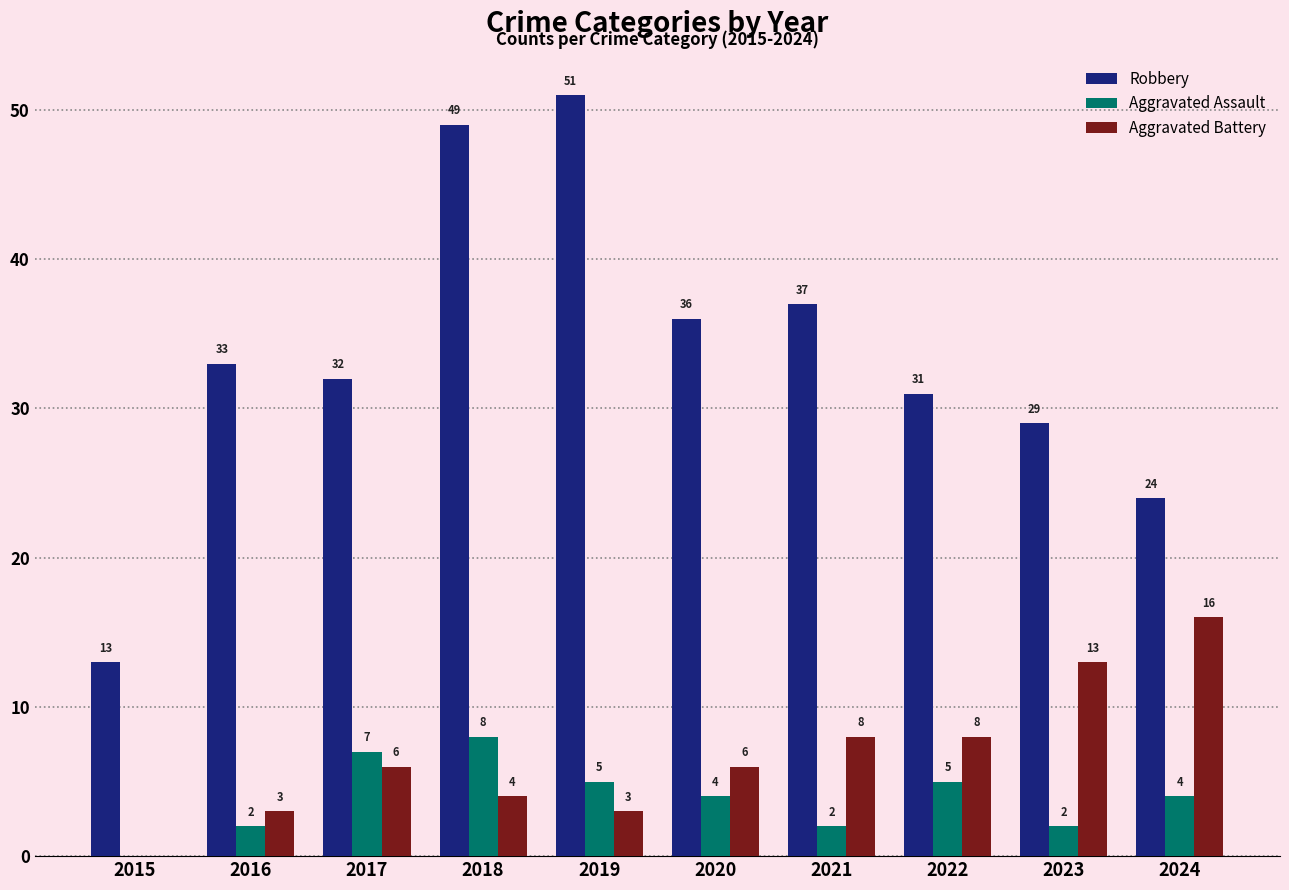

The value of Robbery at 2017 is 13. True or false?

False